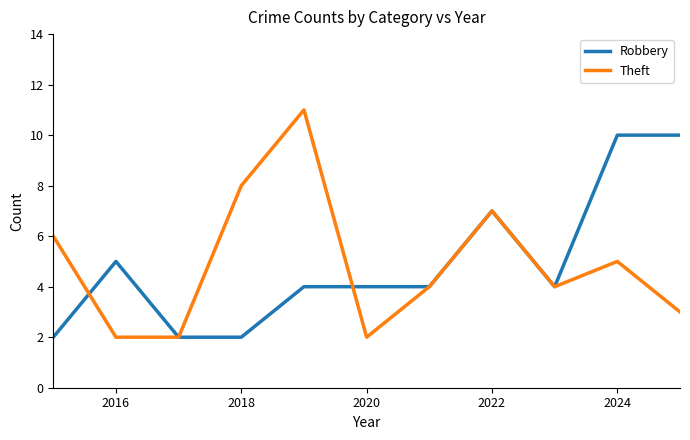

List the series in order of their peak value, lowest first.

Robbery, Theft